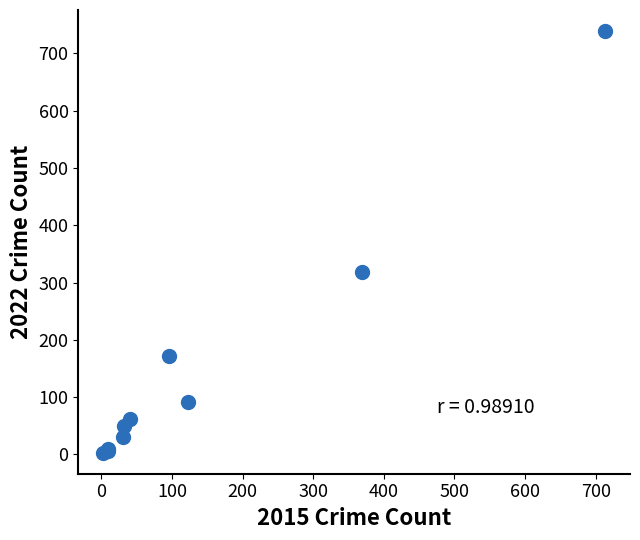

What Y value in the scatter plot is closest to 371?

319